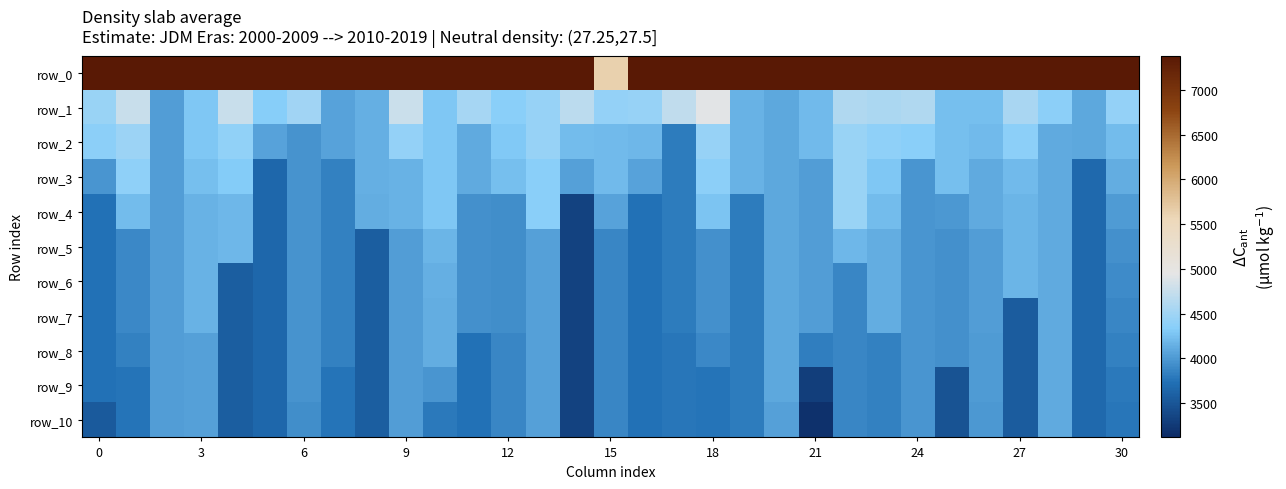

Which category has the highest value in the row_1 series?

18